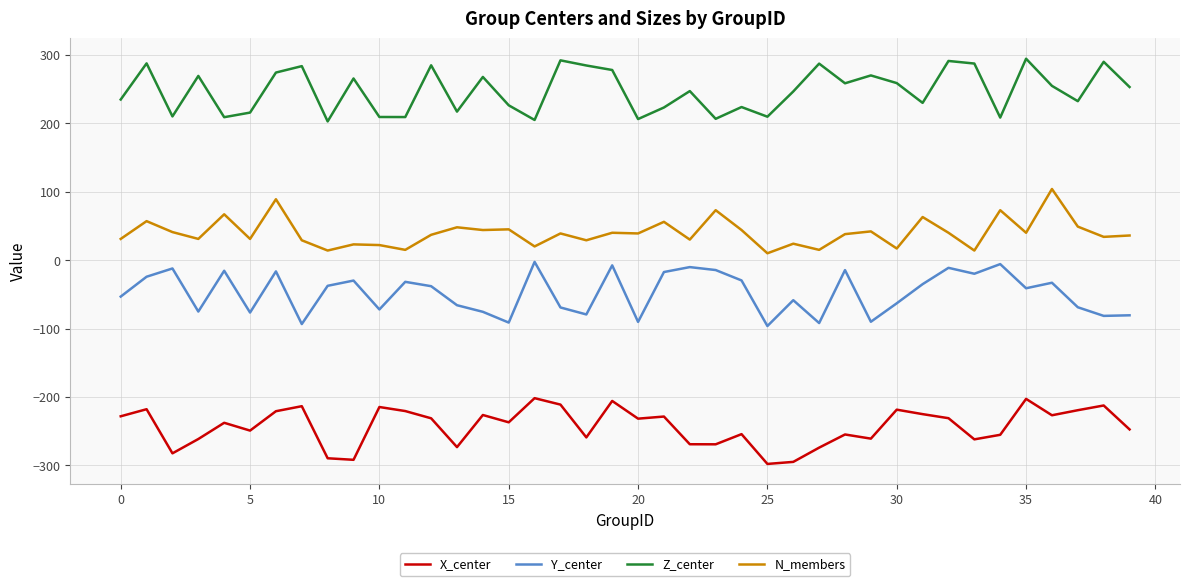

Rank the series by their average value, from lowest to highest.

X_center, Y_center, N_members, Z_center